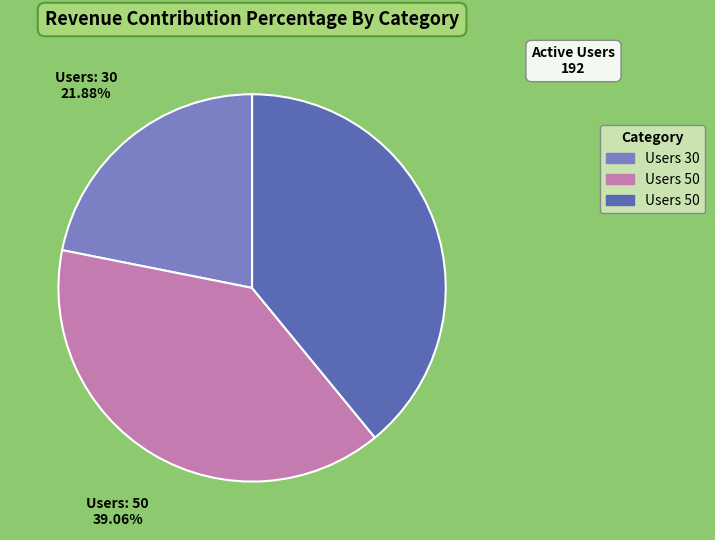

To the nearest percent, what is the difference between the largest and smallest slice percentages?

17%